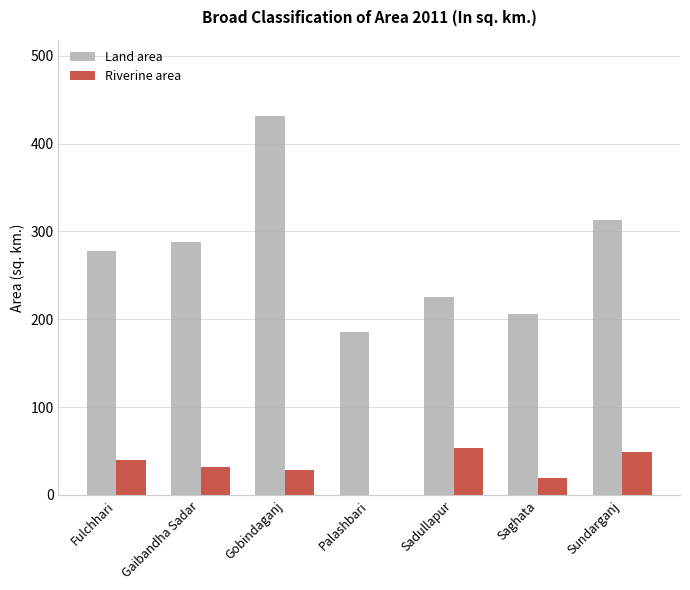

What is the sum of all Land area values?

1928.0